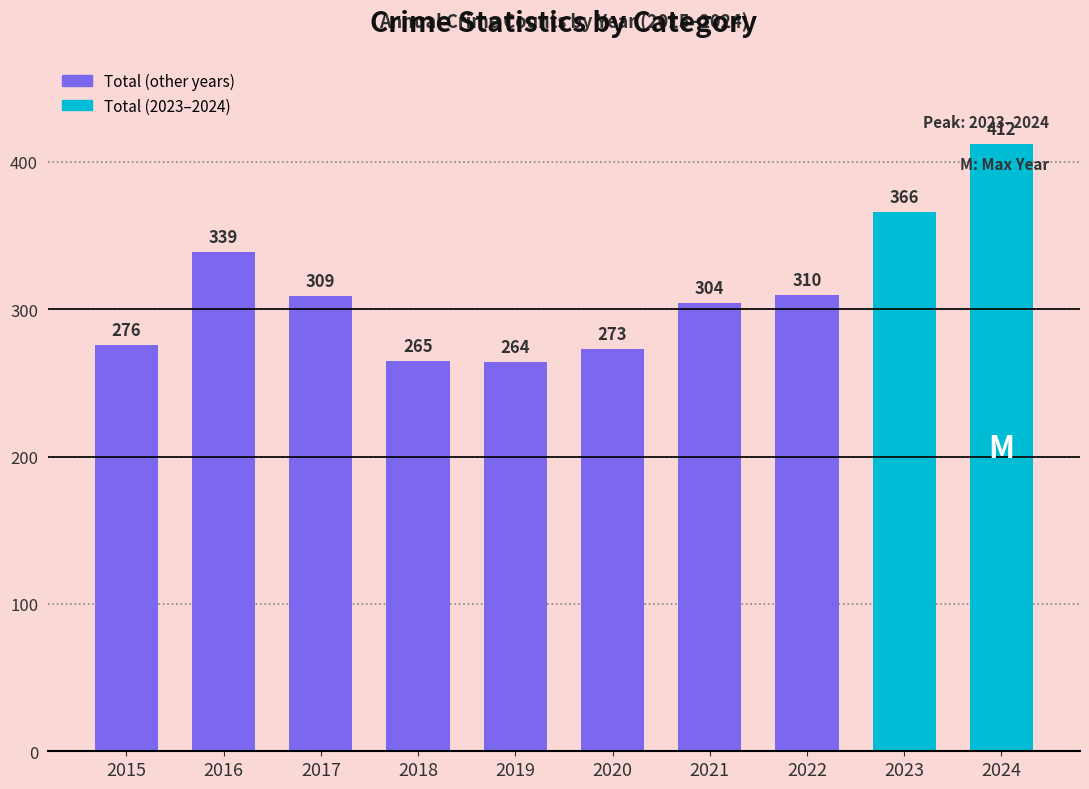

How many bars are there in total?

10